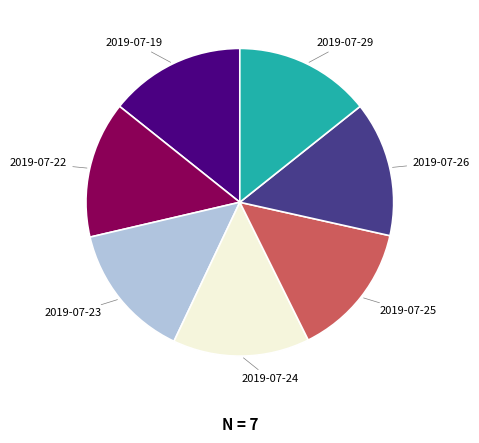

Is there any slice that represents more than half of the pie?

No